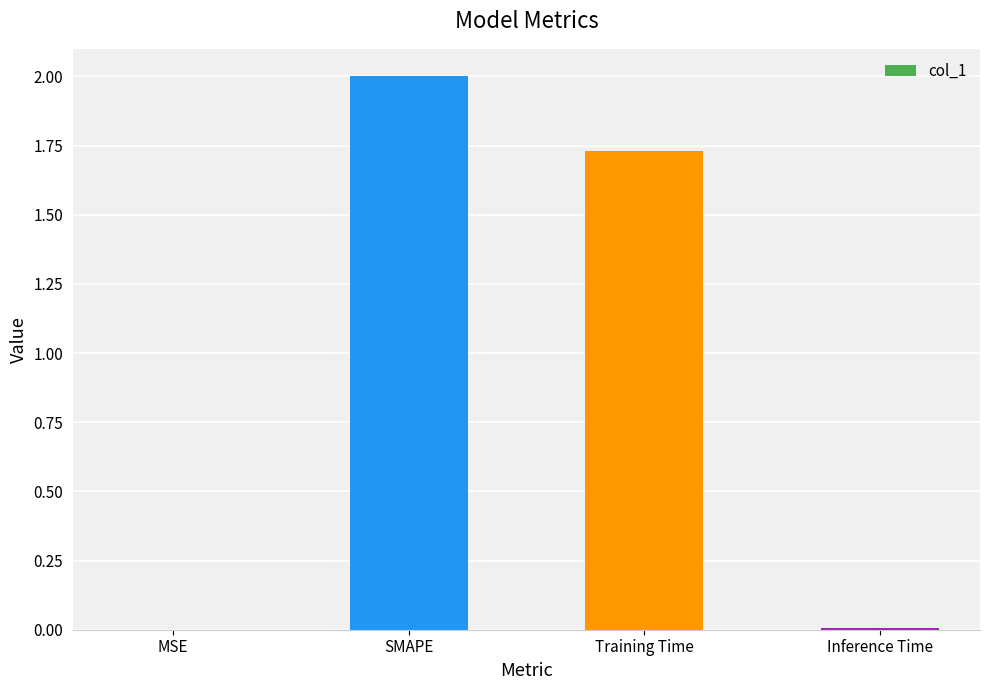

Is it true that the value at SMAPE is 1.1?

False